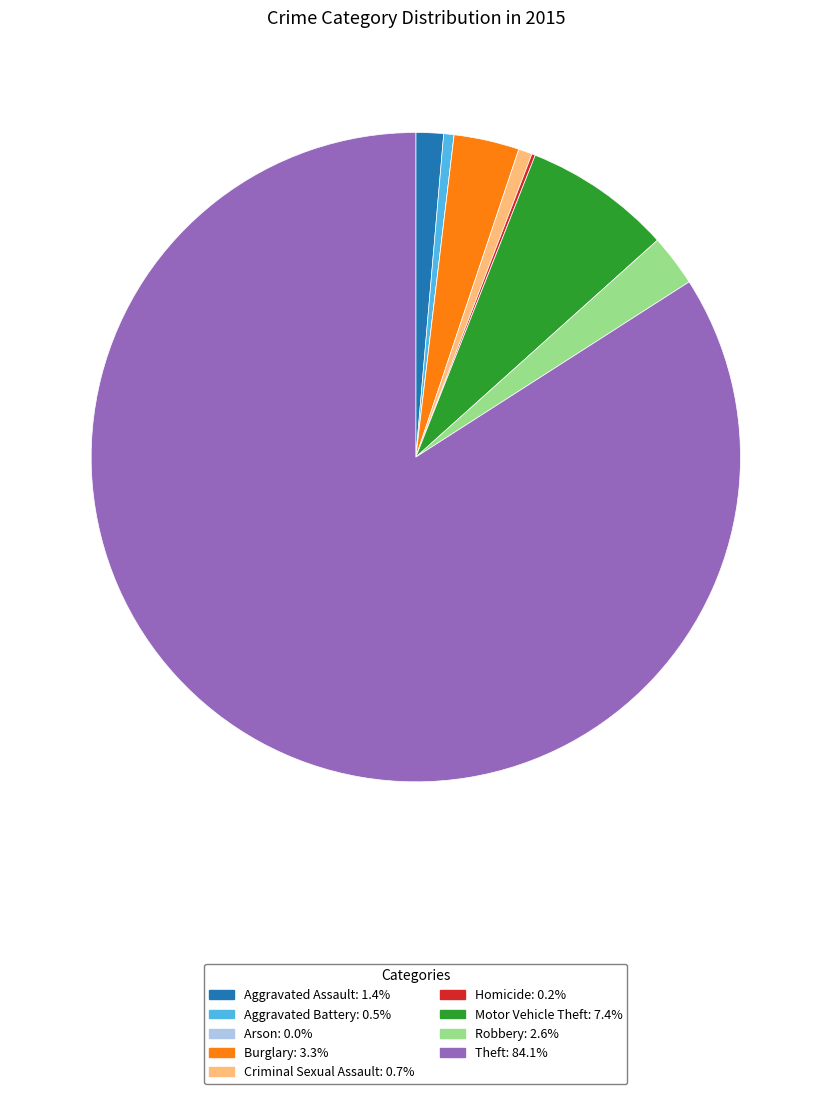

Do Motor Vehicle Theft and Robbery together represent more than half of the pie?

No